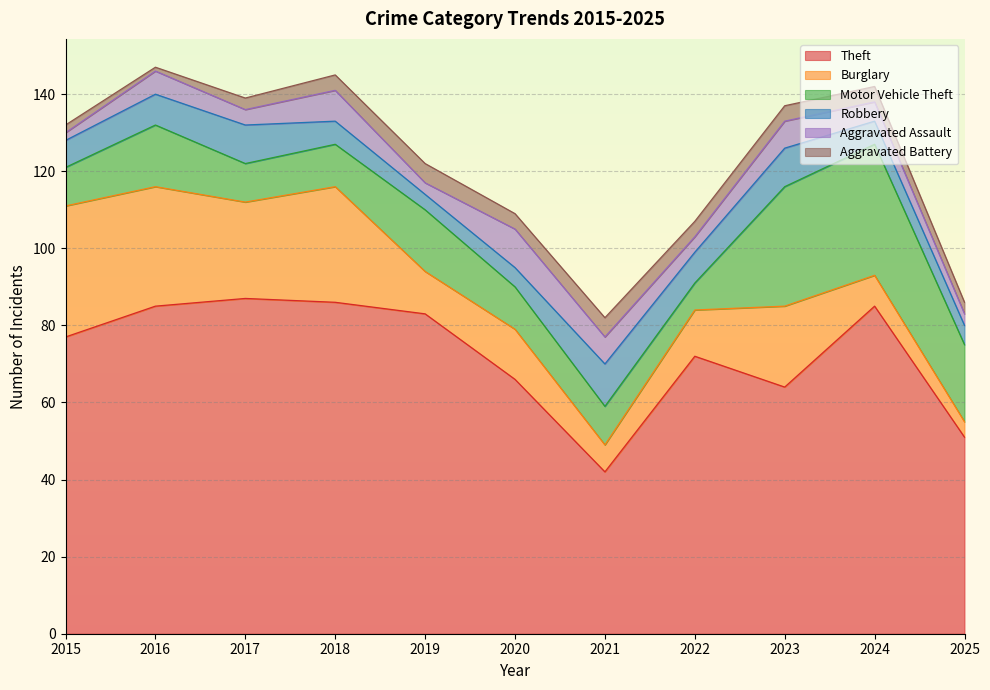

How many interior local peaks does the Aggravated Assault series have?

4